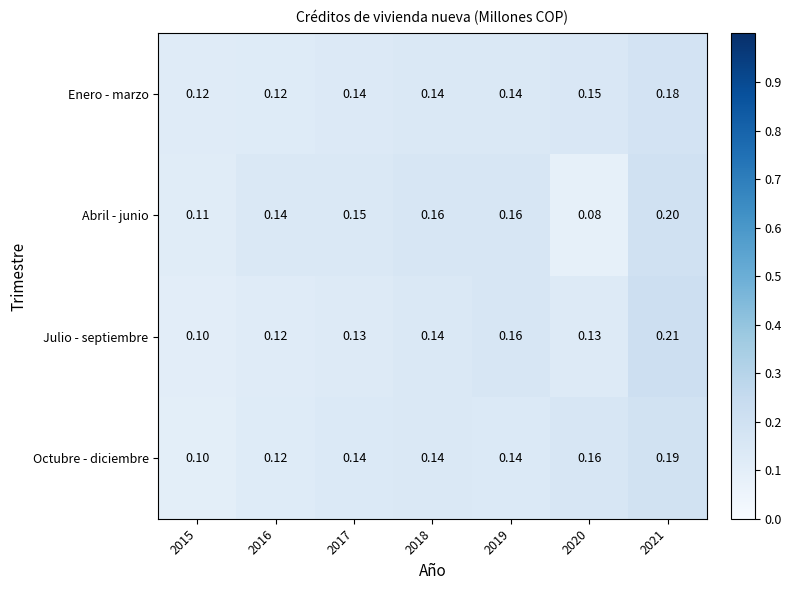

Which series has the largest total across all categories?

Abril - junio